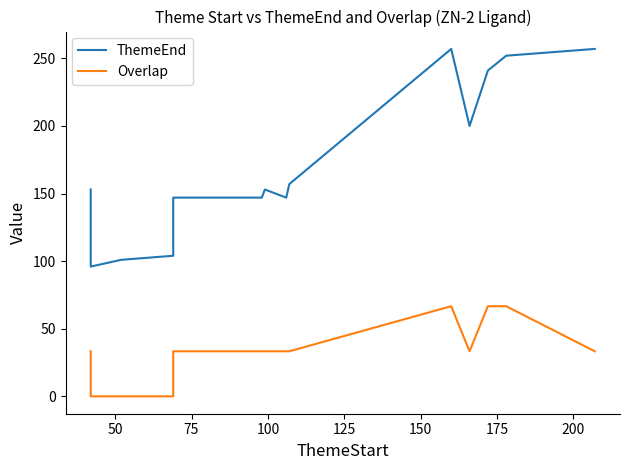

At how many categories does at least one series exceed 62?

16